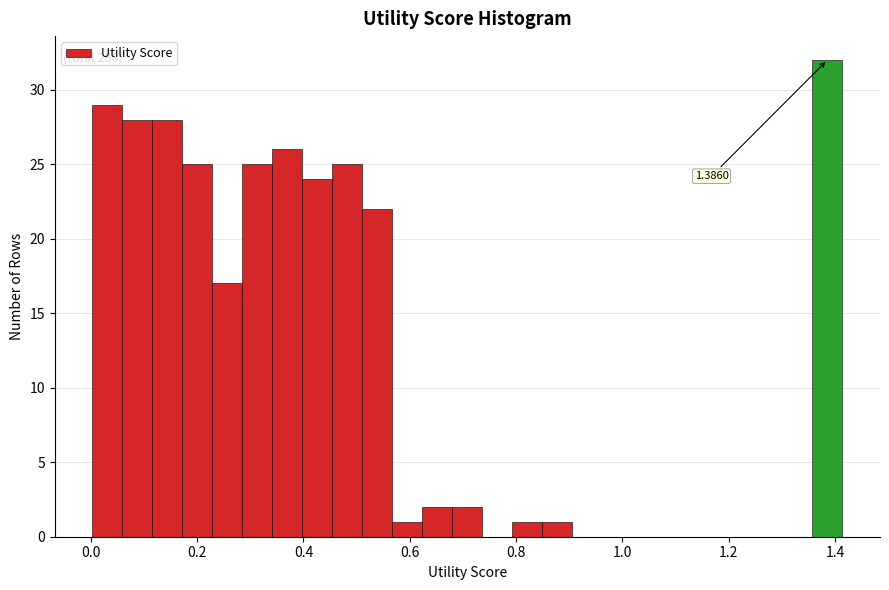

Around what value on the x-axis is the tallest bar? Give the approximate position of its centre, as read against the axis.

1.38